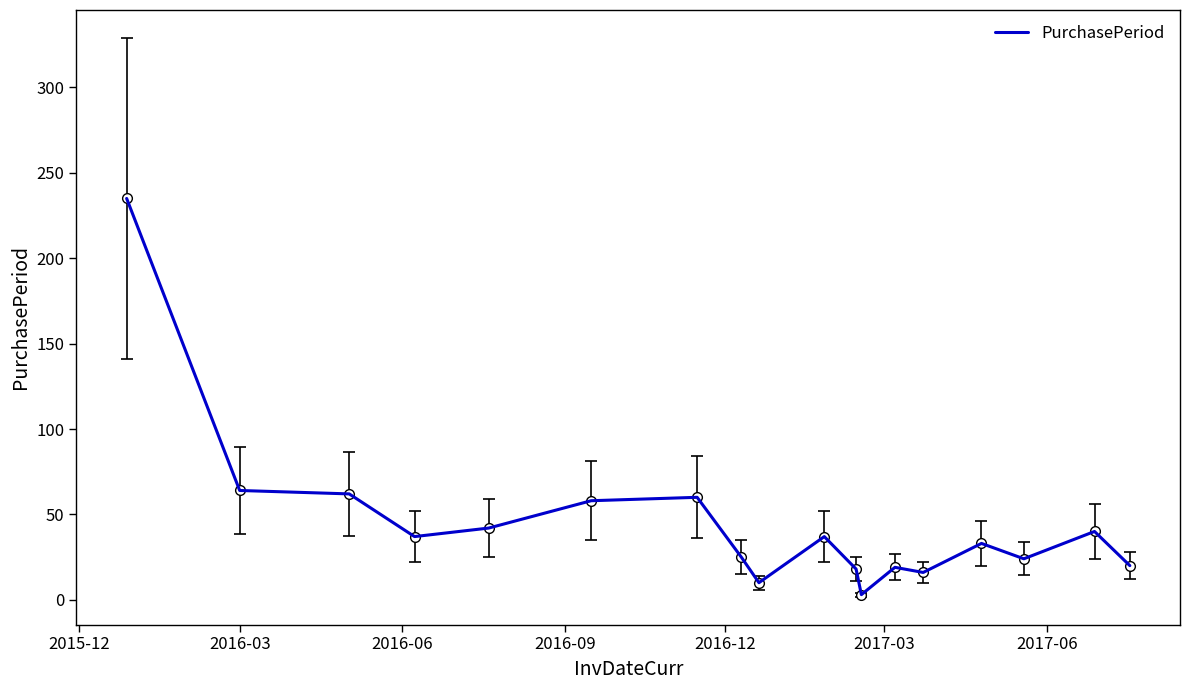

Is this an area chart (filled region under the line)?

No